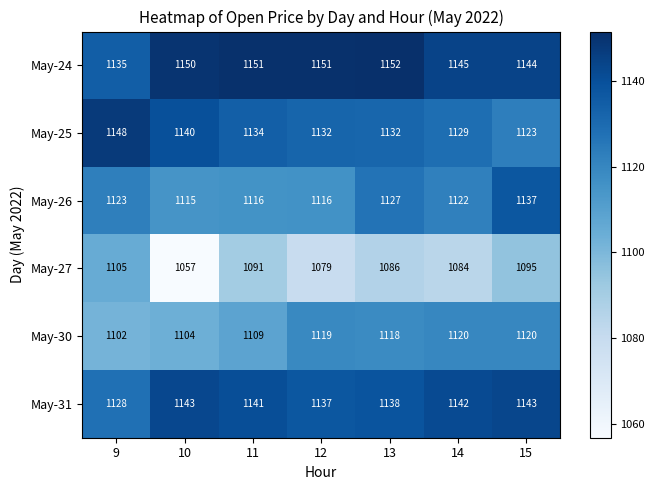

True or false: May-26 has a value of 1123 at 9.

True